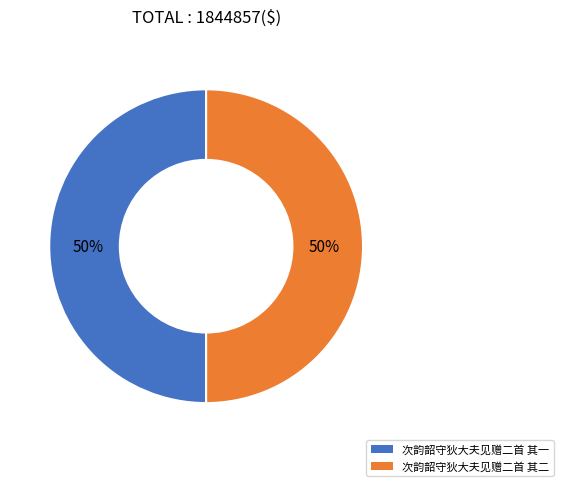

True or false: 次韵韶守狄大夫见赠二首 其一 accounts for 37% of the total.

False